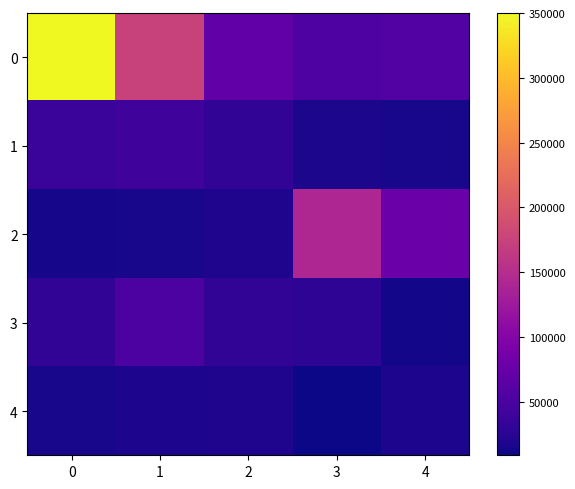

List the series in order of their peak value, highest first.

0, 2, 3, 1, 4